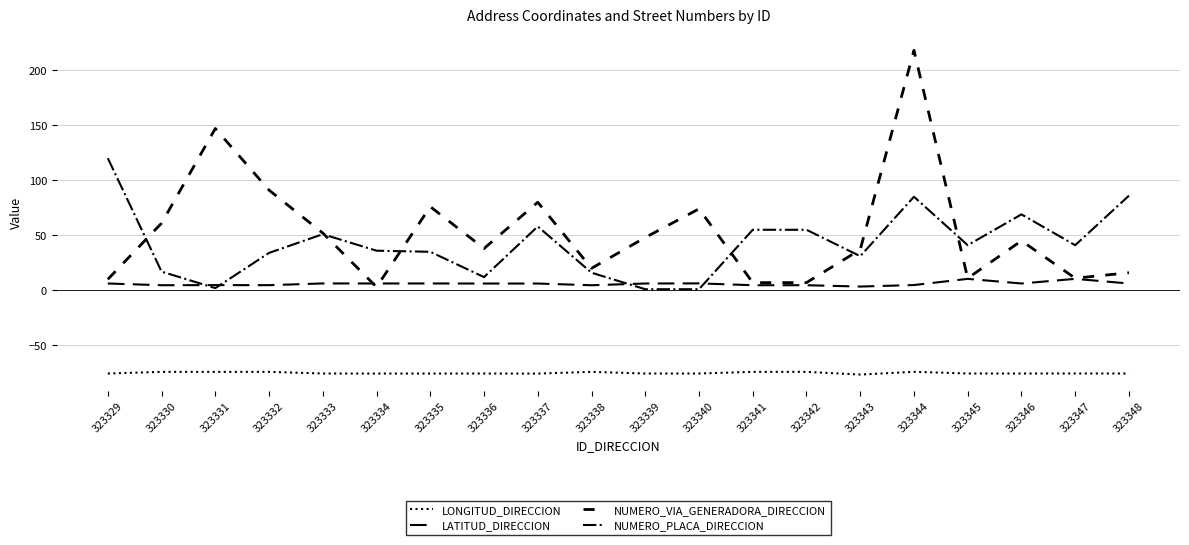

How many distinct data groups are displayed?

4